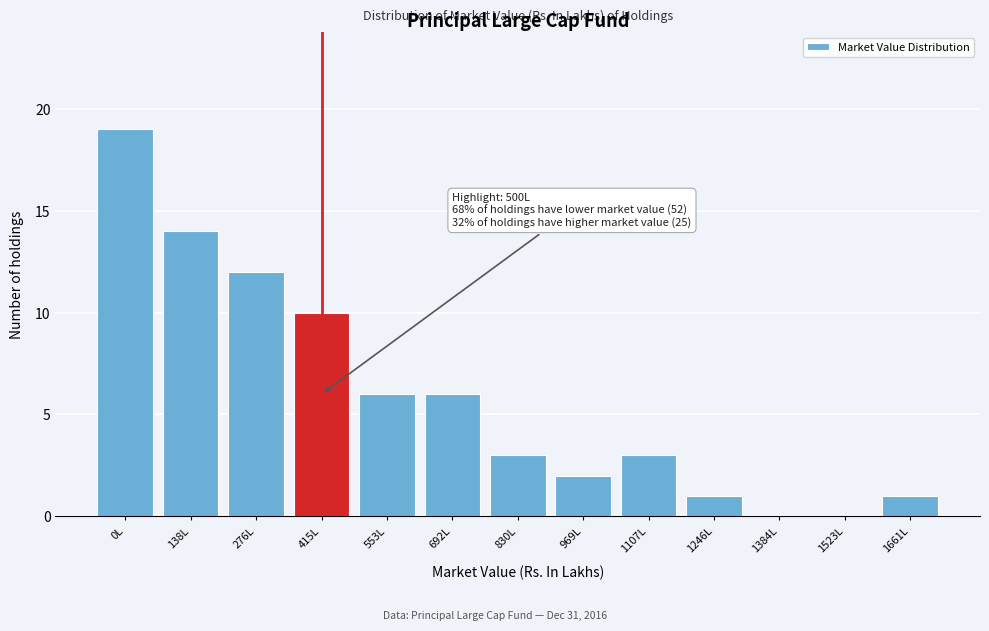

Reading right to left, list all the values displayed in this chart.

1661L=1	1523L=0	1384L=0	1246L=1	1107L=3	969L=2	830L=3	692L=6	553L=6	415L=10	276L=12	138L=14	0L=19